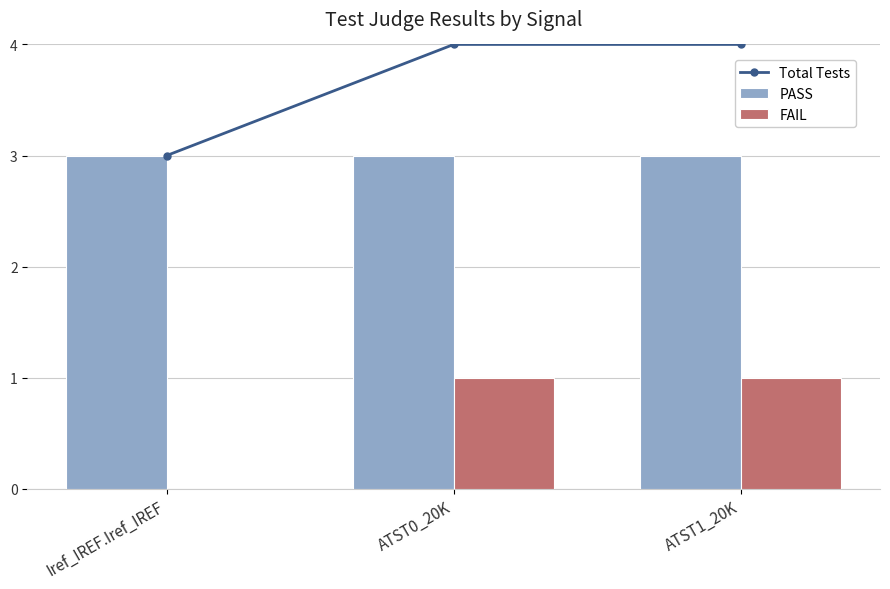

The value of PASS at Iref_IREF.Iref_IREF is 3. True or false?

True